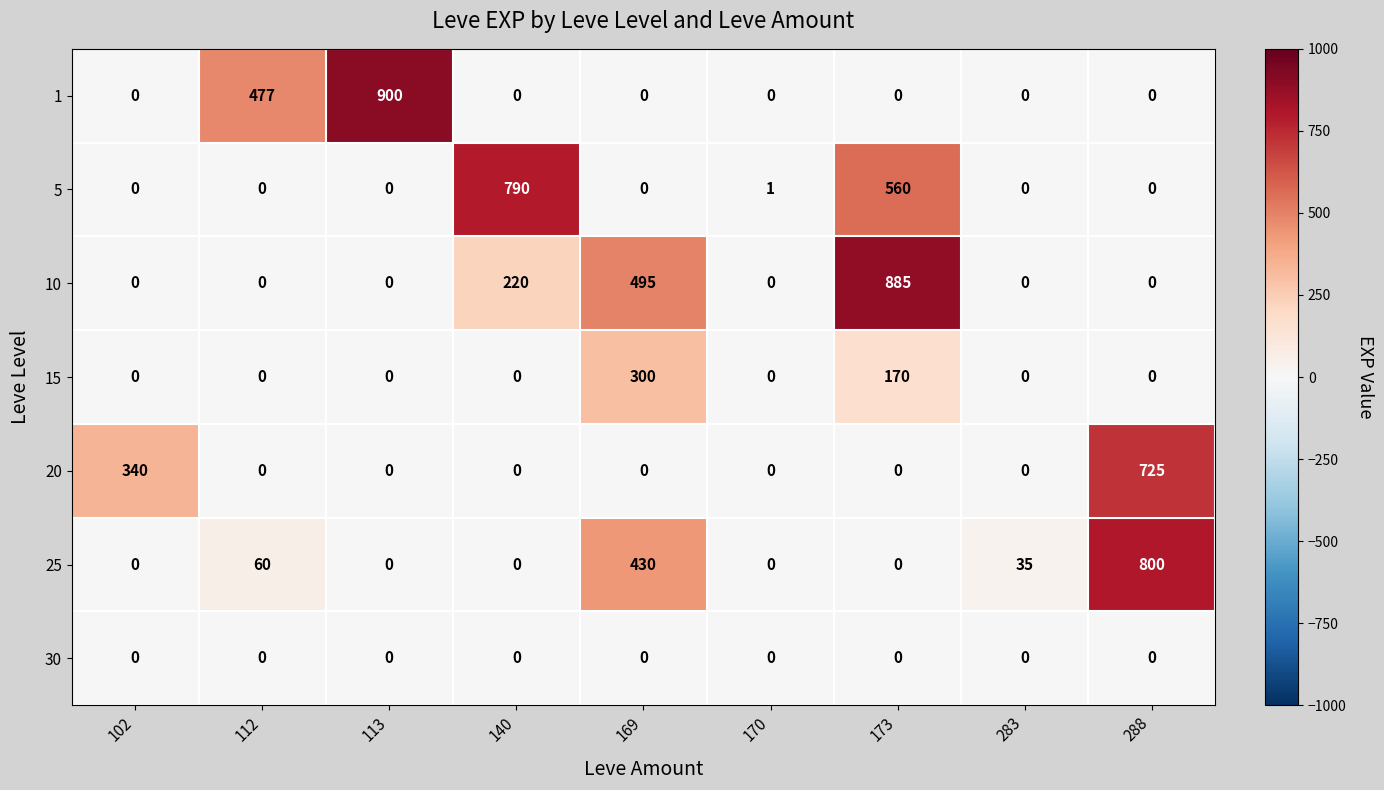

Where is 10 nearest to the value 442?

169